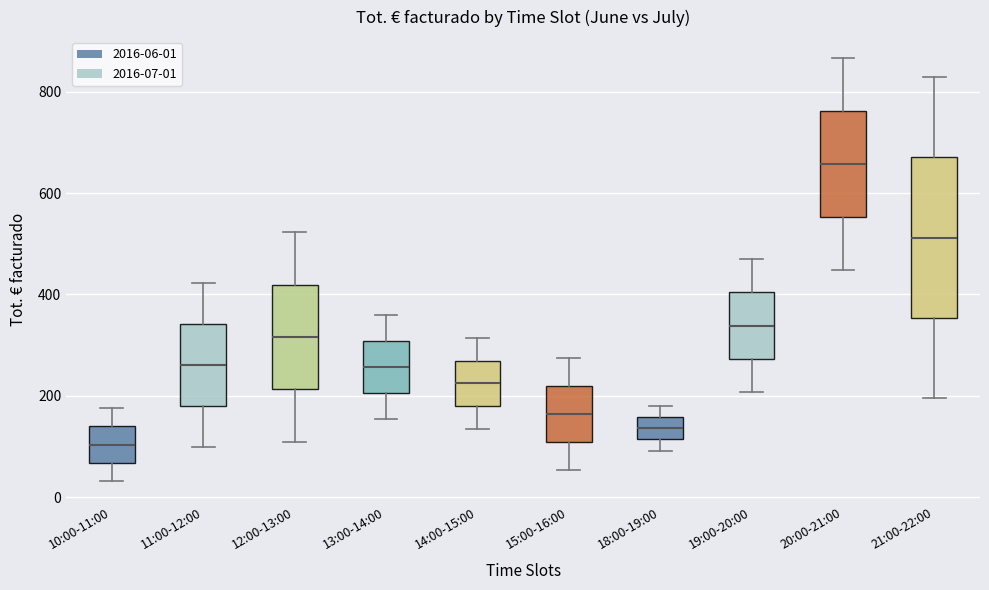

Reading left to right, transcribe this box plot: for each box, give where its median line is, the range the box spans, and where its two whiskers end, as read against the y-axis. The values are not printed on the chart, so give them approximately, as read against the axis.

10:00-11:00: median 100, box 60 to 140, whiskers 40 to 180
11:00-12:00: median 260, box 180 to 340, whiskers 100 to 420
12:00-13:00: median 320, box 220 to 420, whiskers 100 to 520
13:00-14:00: median 260, box 200 to 300, whiskers 160 to 360
14:00-15:00: median 220, box 180 to 260, whiskers 140 to 320
15:00-16:00: median 160, box 100 to 220, whiskers 60 to 280
18:00-19:00: median 140, box 120 to 160, whiskers 100 to 180
19:00-20:00: median 340, box 280 to 400, whiskers 200 to 460
20:00-21:00: median 660, box 560 to 760, whiskers 440 to 860
21:00-22:00: median 520, box 360 to 680, whiskers 200 to 820